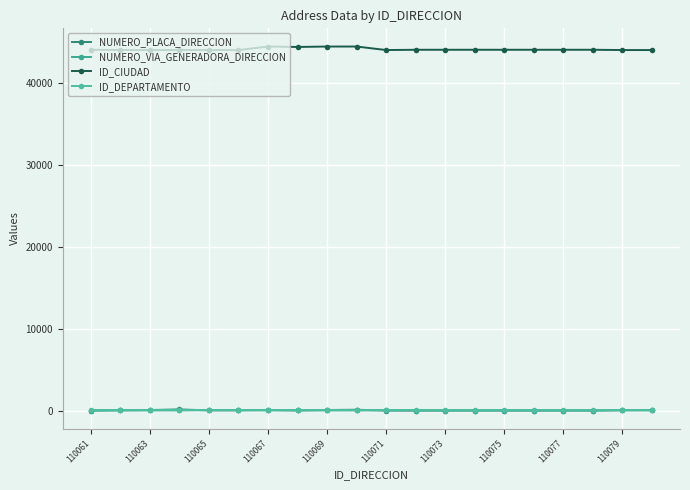

In NUMERO_VIA_GENERADORA_DIRECCION, how many points are lower than both neighbors (excluding endpoints)?

3